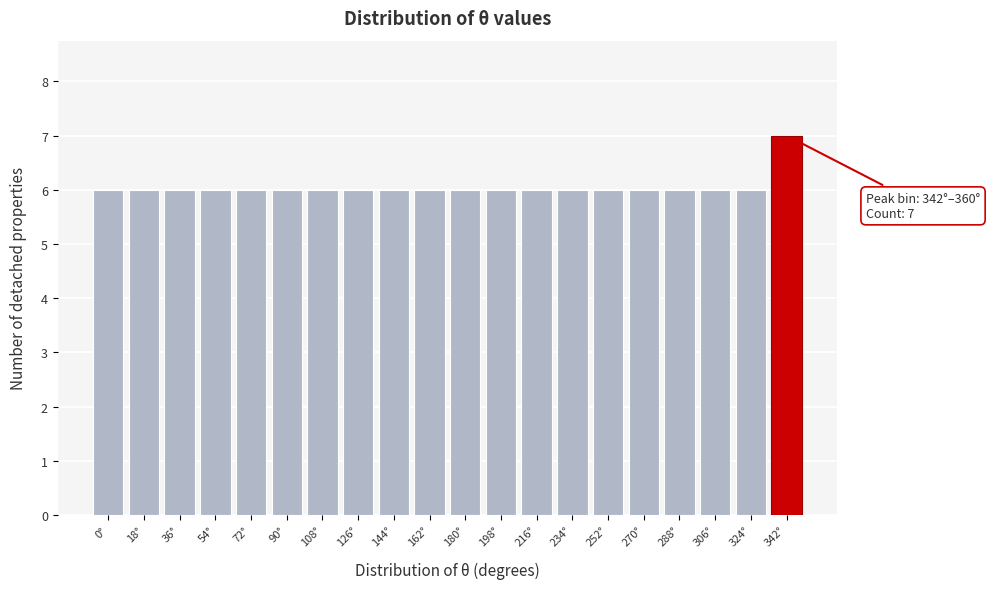

Reading left to right, list all the values displayed in this chart.

0°=6	18°=6	36°=6	54°=6	72°=6	90°=6	108°=6	126°=6	144°=6	162°=6	180°=6	198°=6	216°=6	234°=6	252°=6	270°=6	288°=6	306°=6	324°=6	342°=7